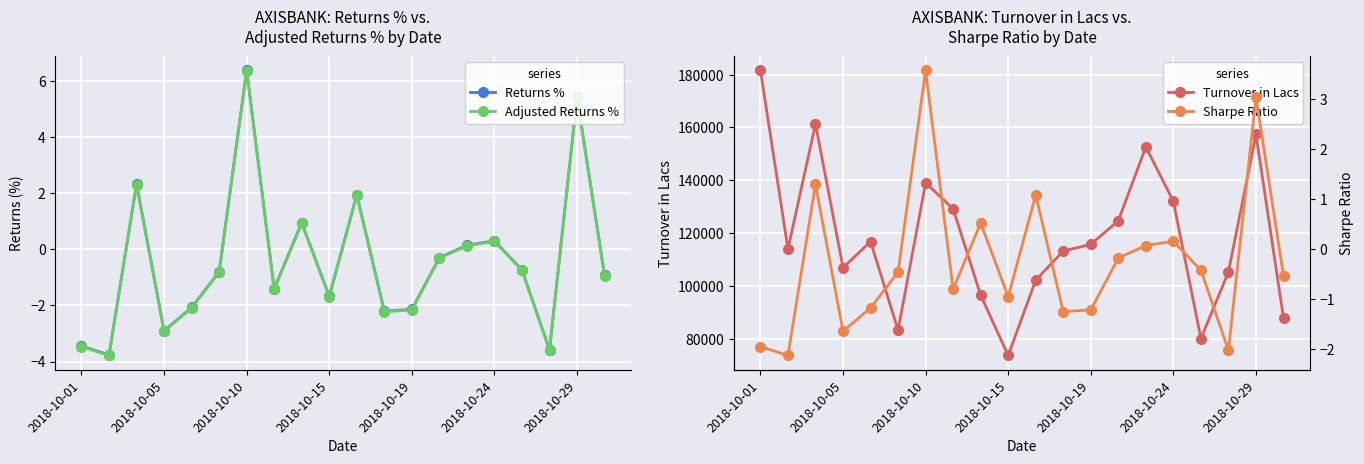

The value of Returns % at 17 is -4.8. True or false?

False